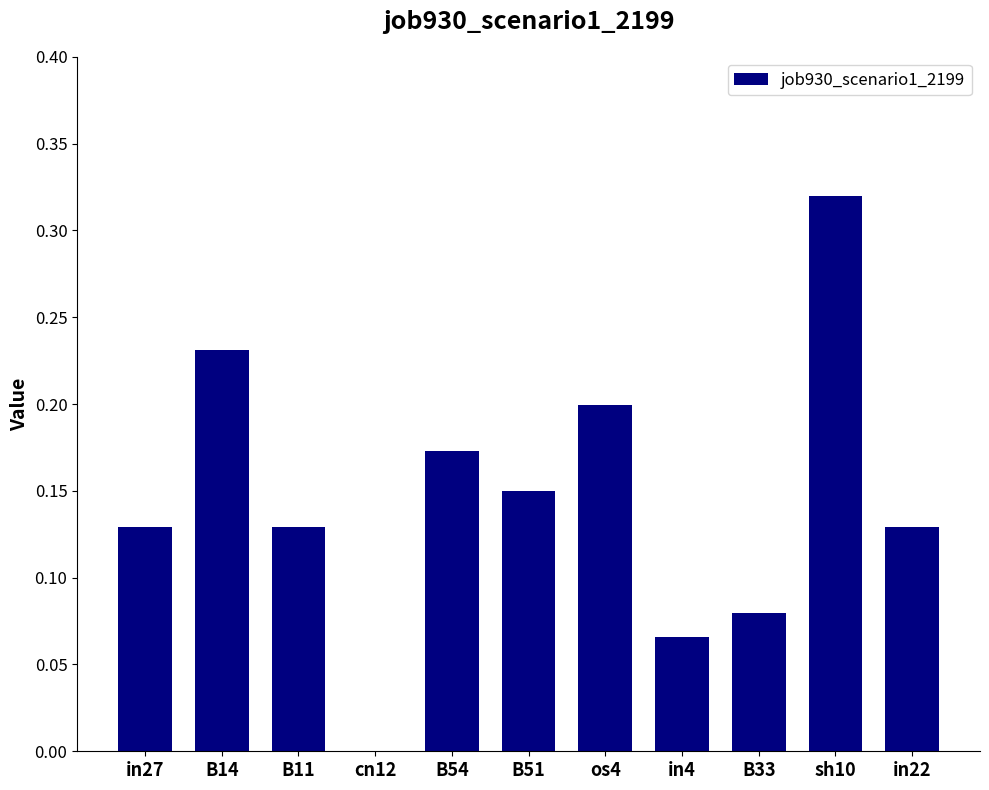

Which label corresponds to the largest value in the chart?

sh10